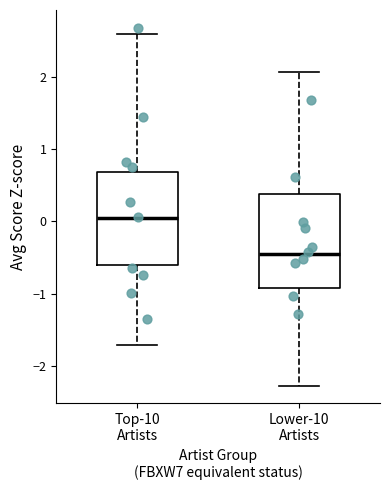

Where does the median line of the box for Top-10 Artists sit on the y-axis? The values are not printed on the chart, so give them approximately, as read against the axis.

0.0